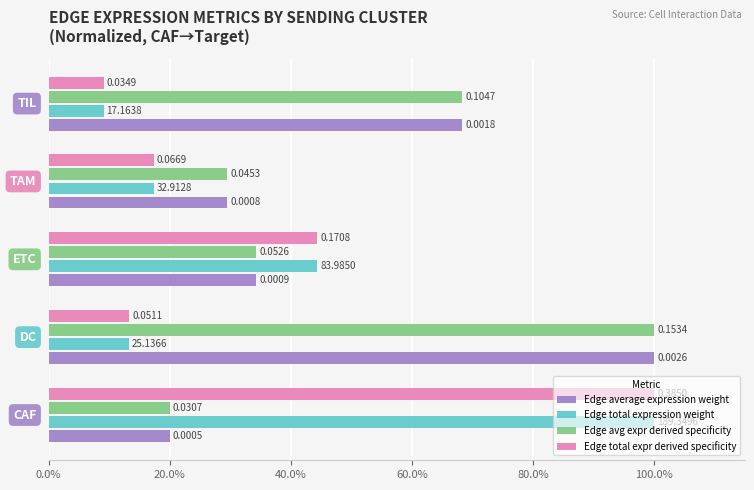

What are all the series names shown in the legend?

Edge average expression weight, Edge total expression weight, Edge avg expr derived specificity, Edge total expr derived specificity